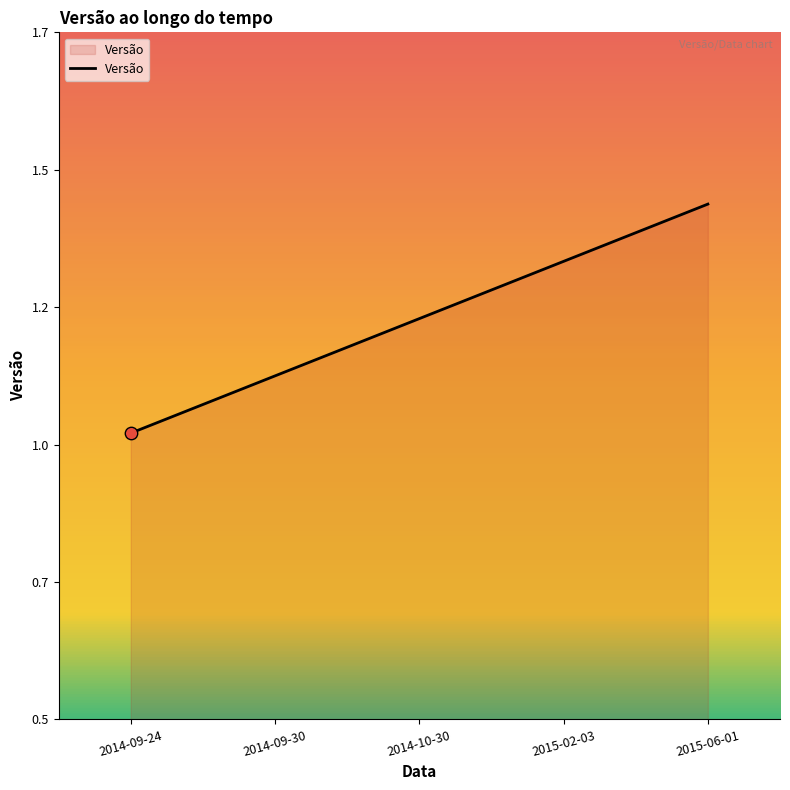

Which has a higher value, 2014-09-24 or 2015-02-03?

2015-02-03